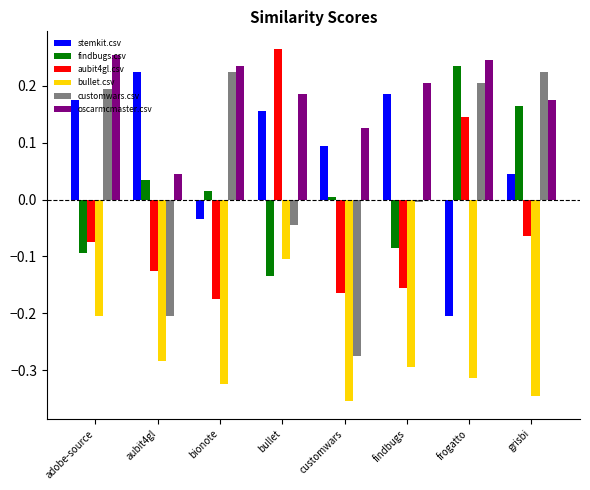

Between findbugs and frogatto, which series saw the biggest shift?

stemkit.csv